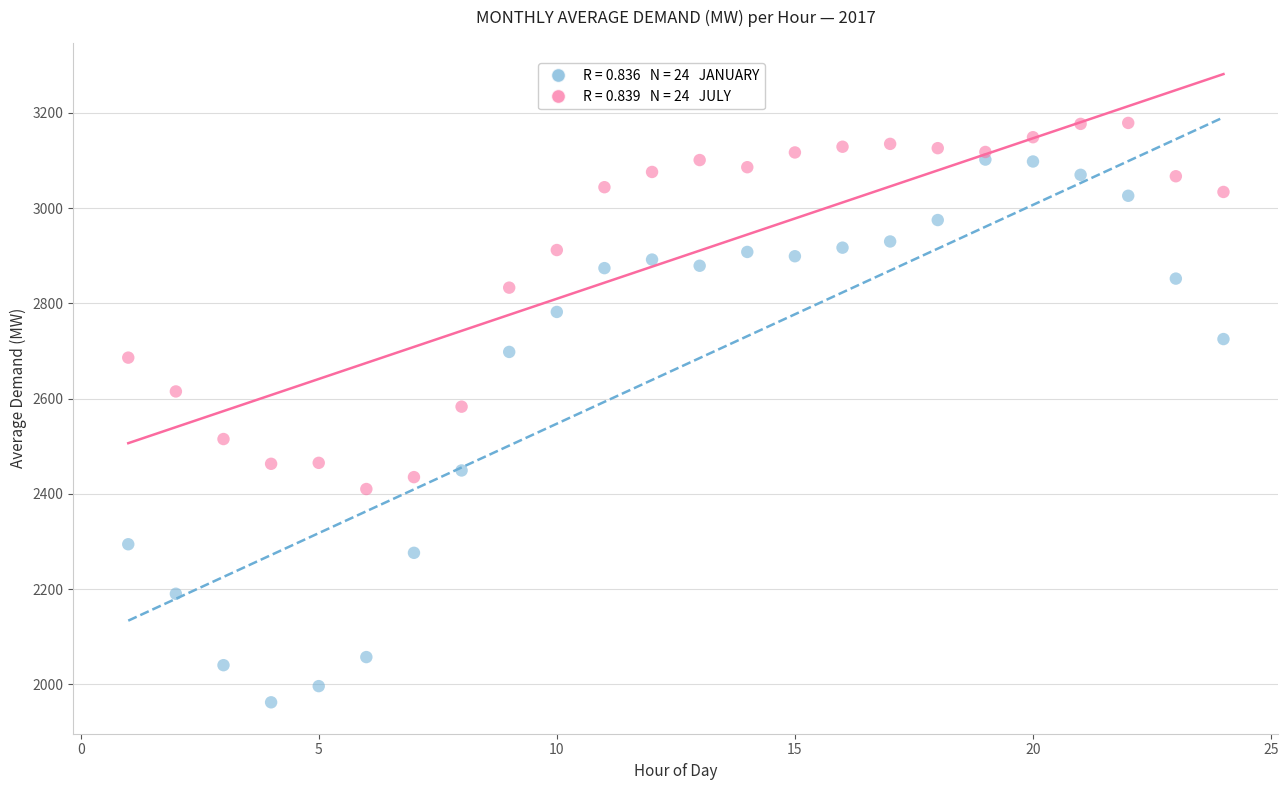

Across all data points, what is the range of X values (max minus min)?

23